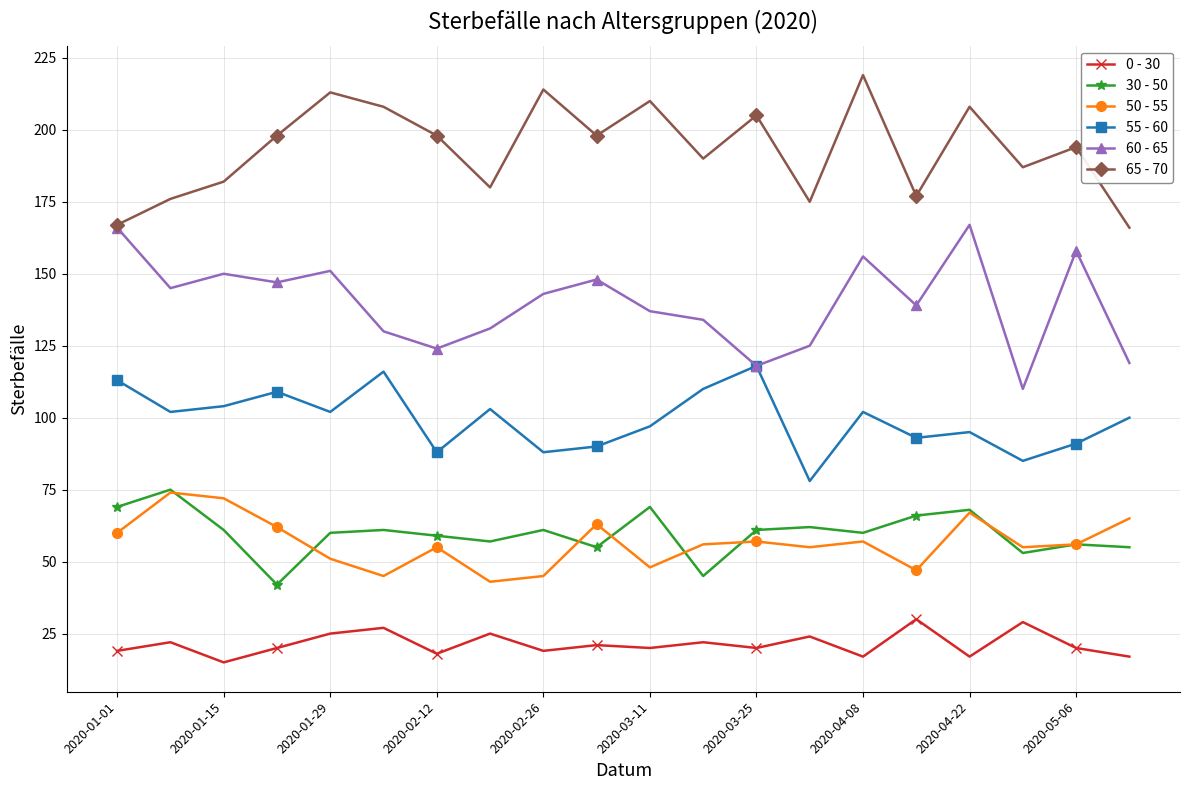

True or false: 0 - 30 and 60 - 65 cross at least once.

False